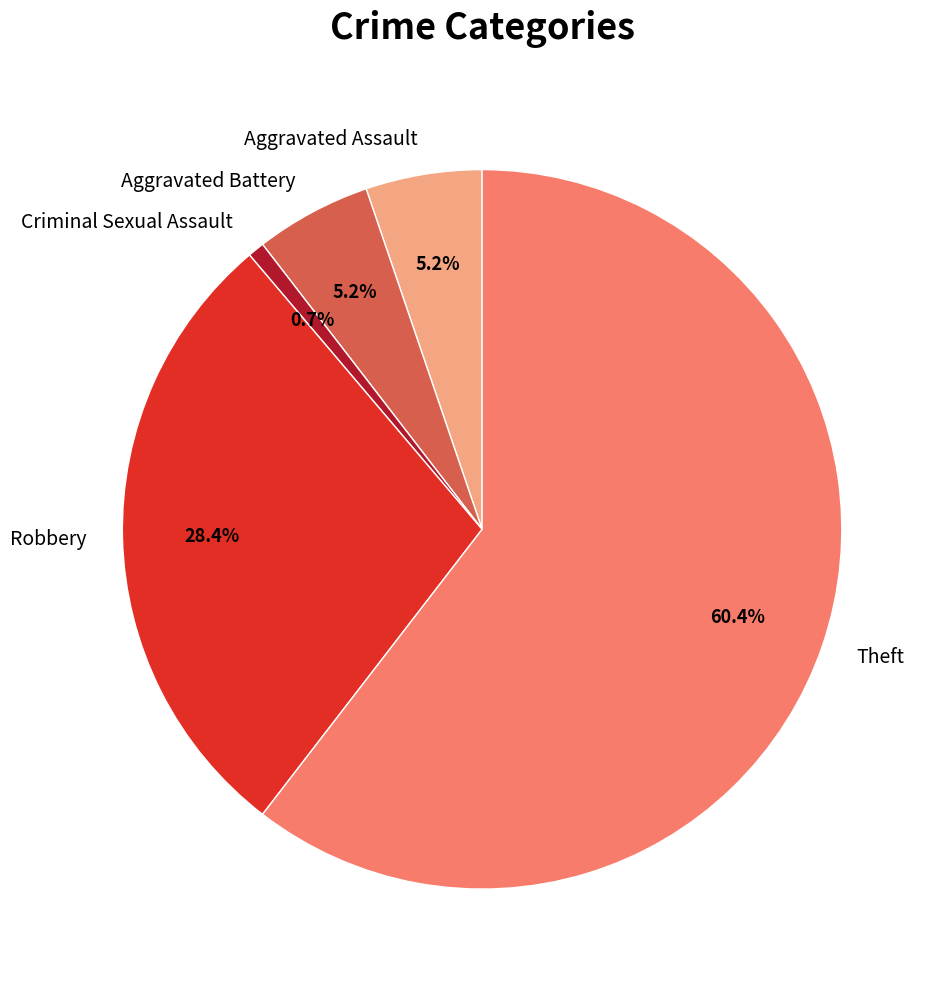

How many segments does this pie chart have?

5